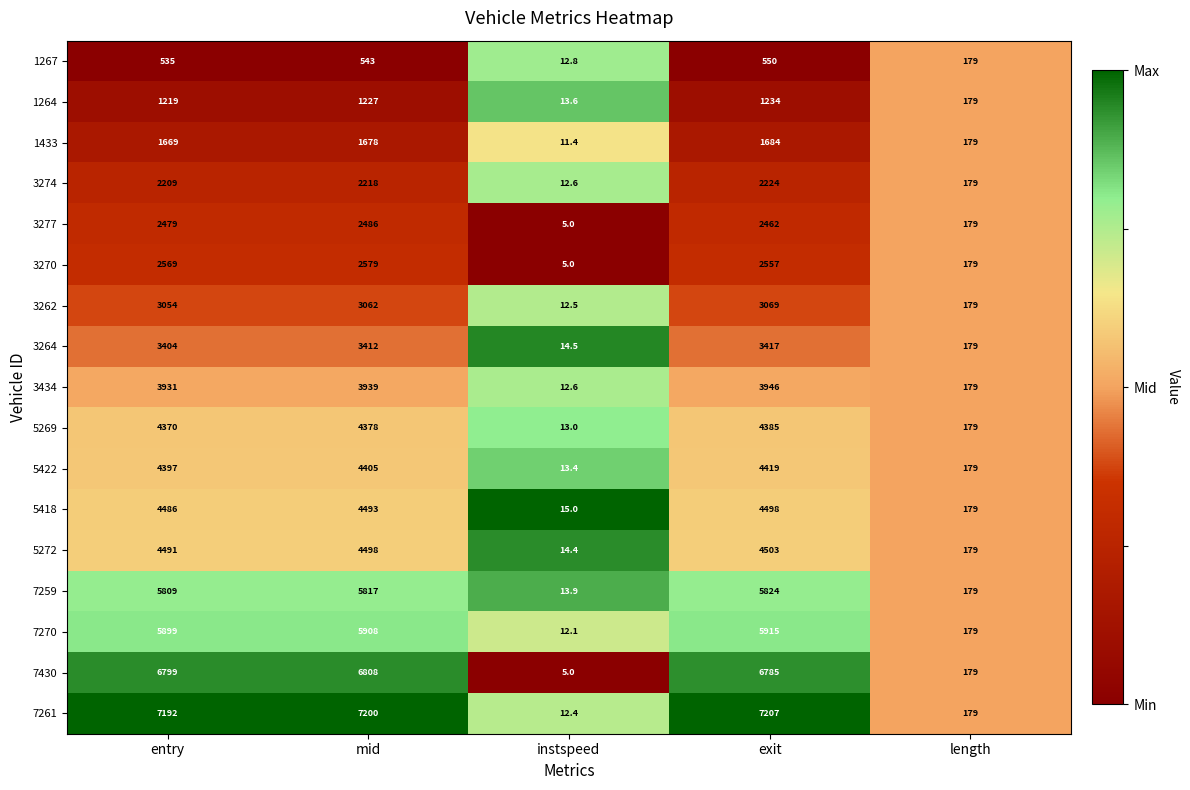

What is the total value across all series at entry?

64512.0